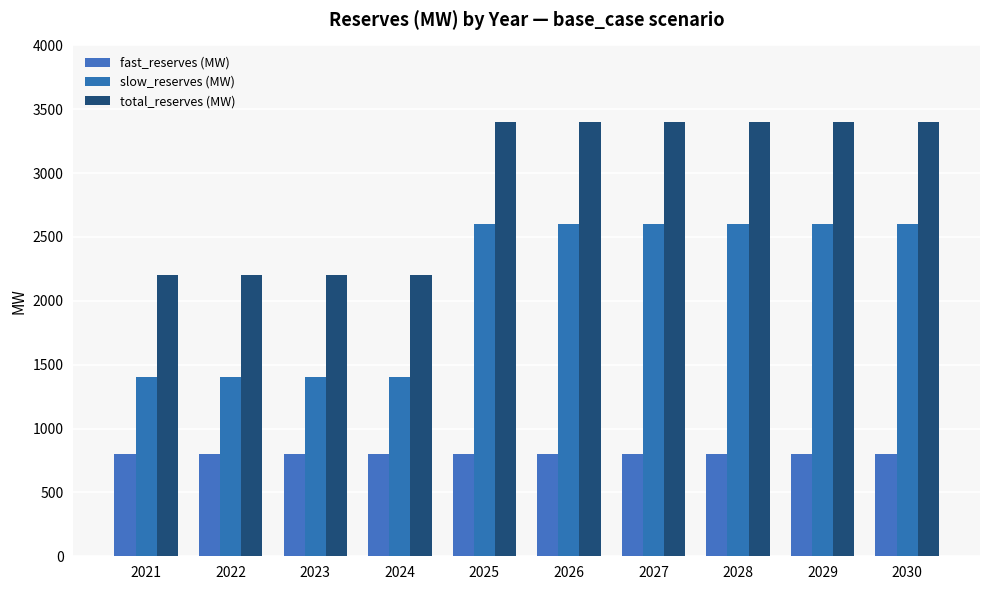

What is the value of the slow_reserves (MW) bar at the 3rd from the left?

1400